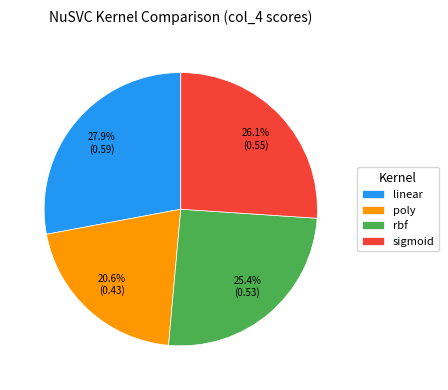

How many slices are in this pie chart?

4